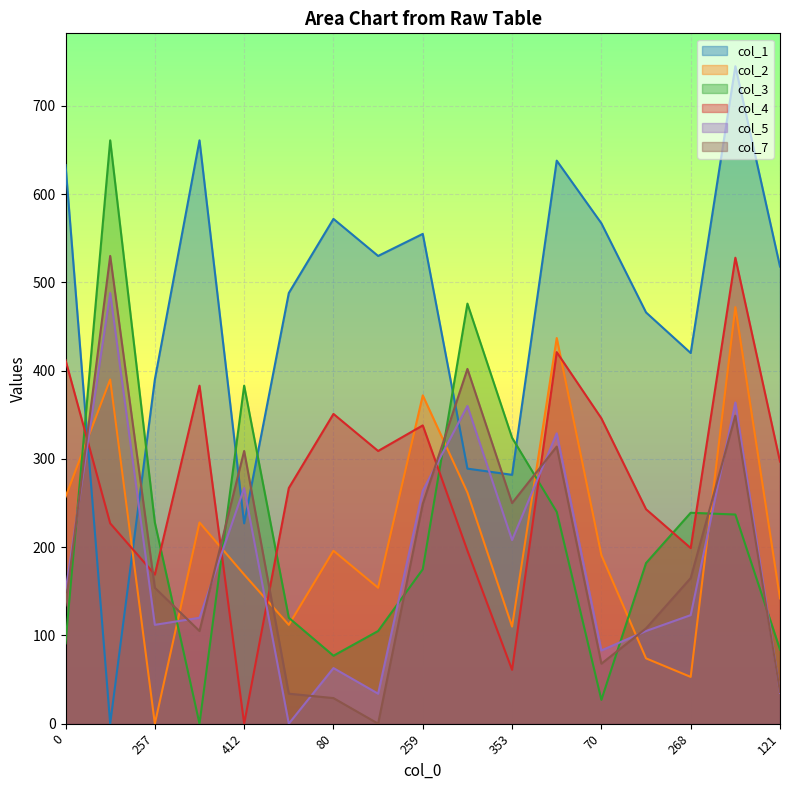

Is it true that col_5 equals 364 at 246?

True